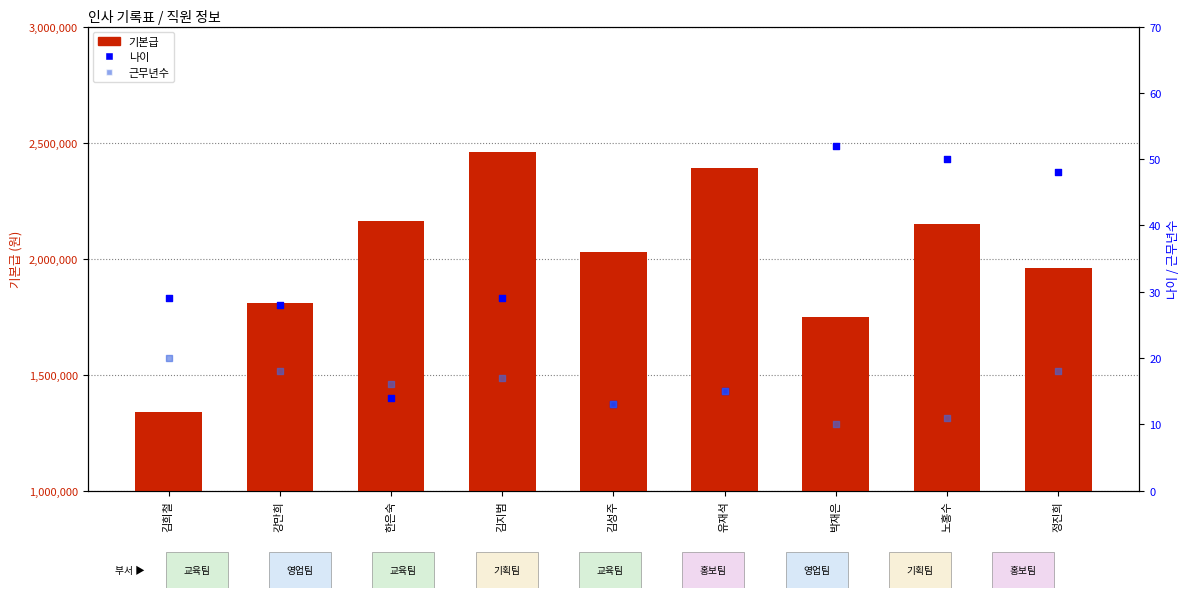

Which series reaches the maximum Y coordinate?

기본급